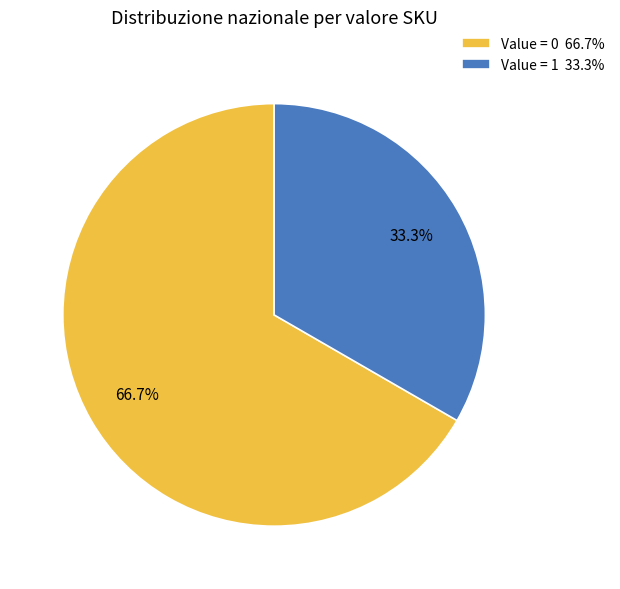

Is Value = 0 66.7% the majority of the pie?

Yes